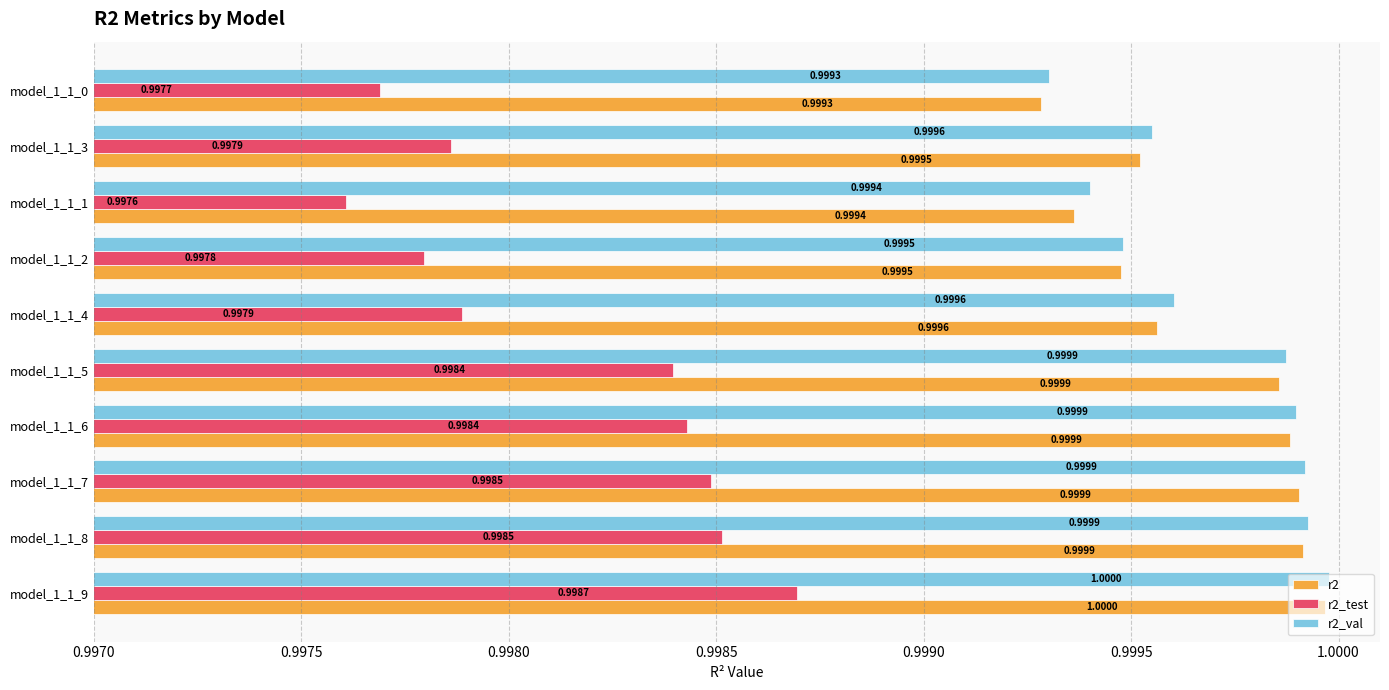

What is the maximum value for r2?

1.0